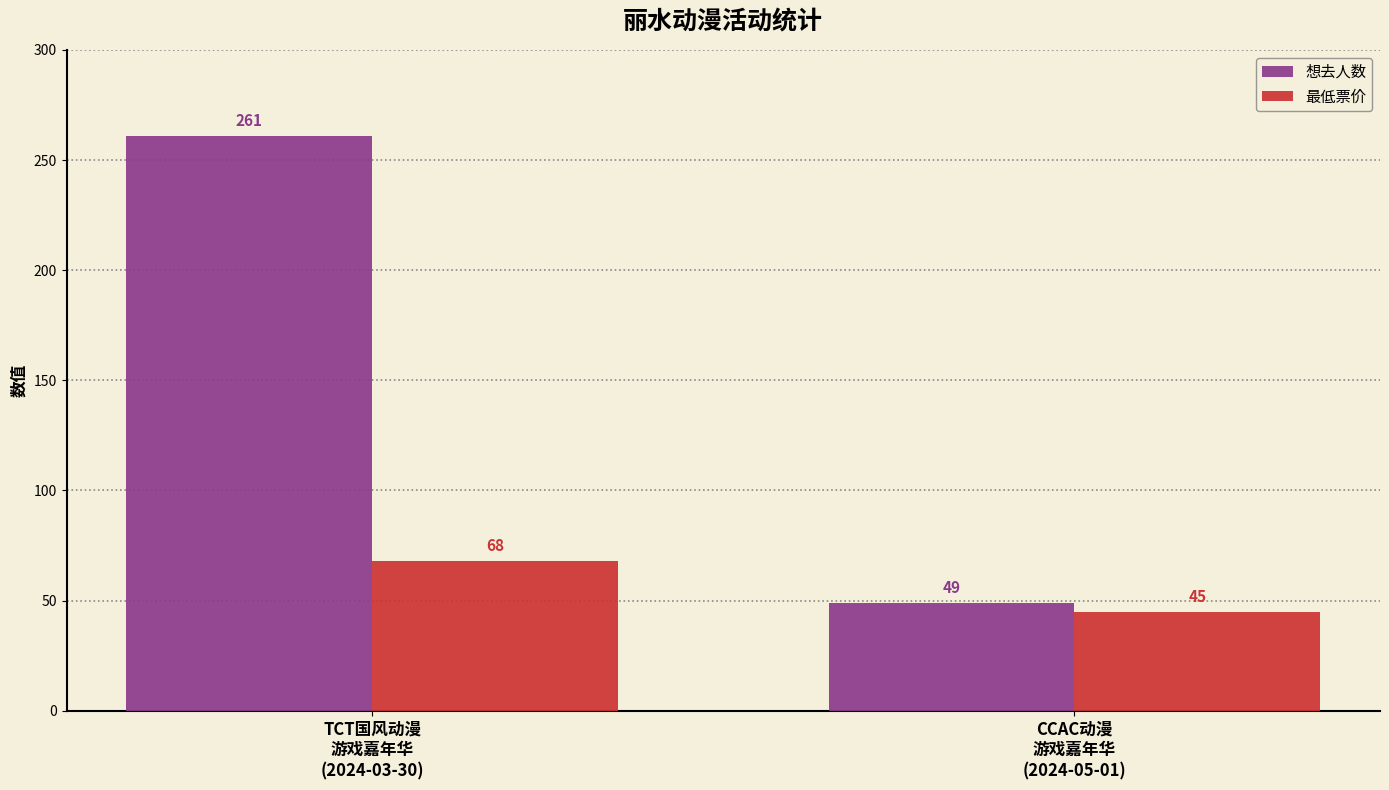

At how many categories does at least one series exceed 251?

1